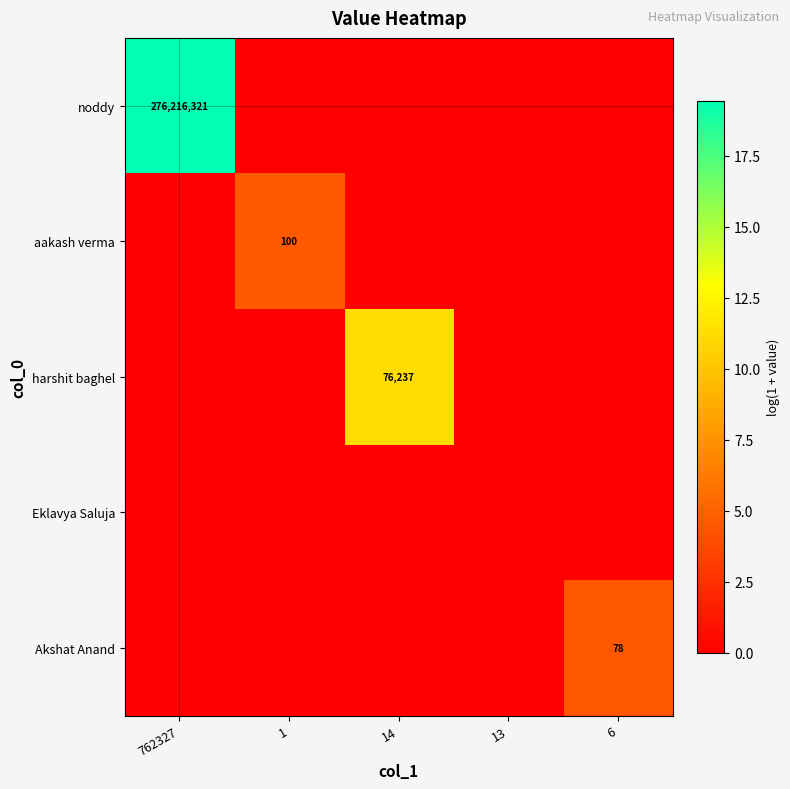

The value of Akshat Anand at 6 is 78. True or false?

True